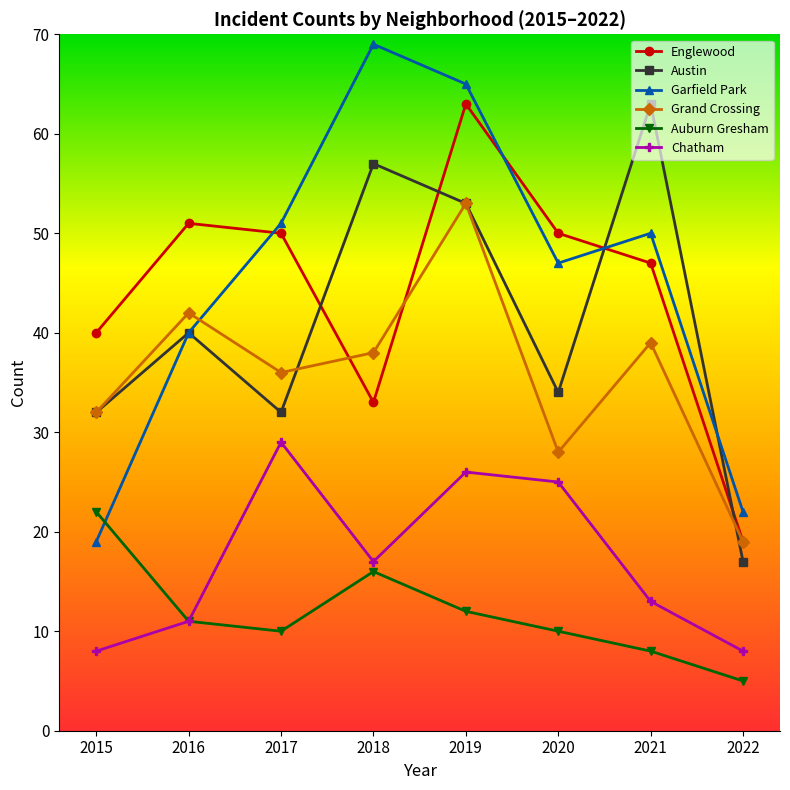

How many intersections are there between Garfield Park and Auburn Gresham?

1